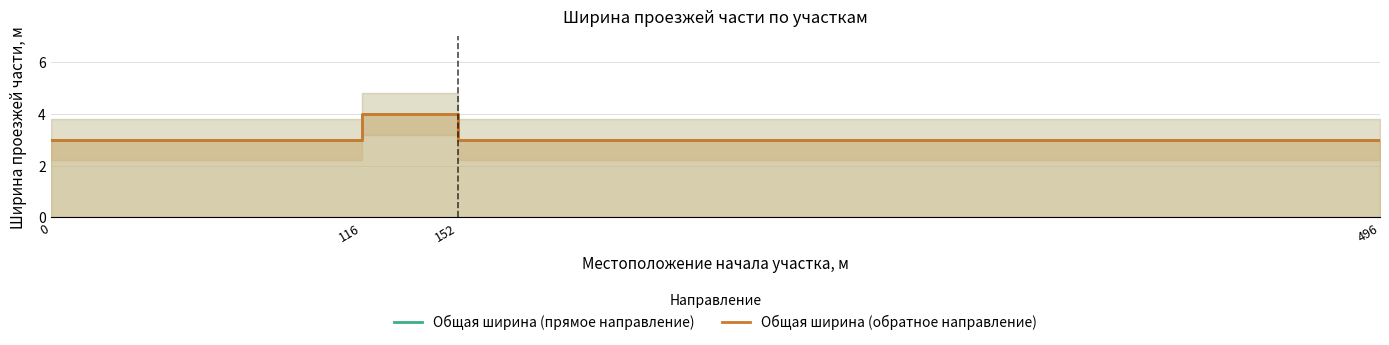

True or false: Общая ширина (прямое направление) and Общая ширина (обратное направление) intersect in this chart.

False